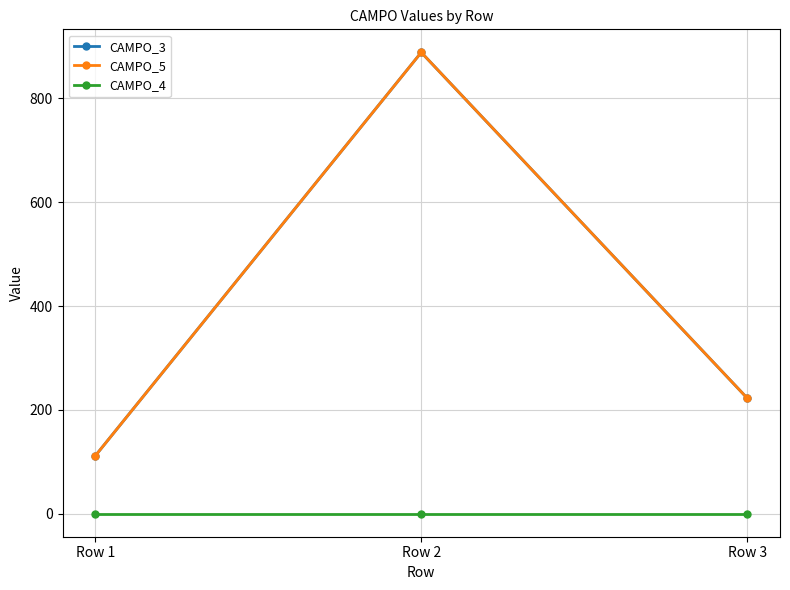

Which category has the lowest value in the CAMPO_5 series?

Row 1